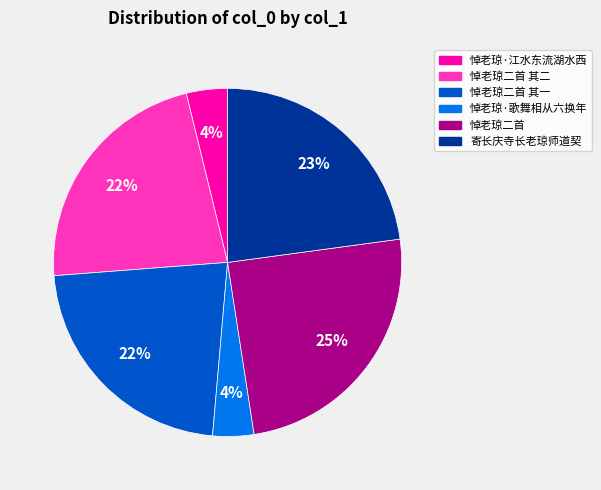

Is there any slice that represents more than half of the pie?

No